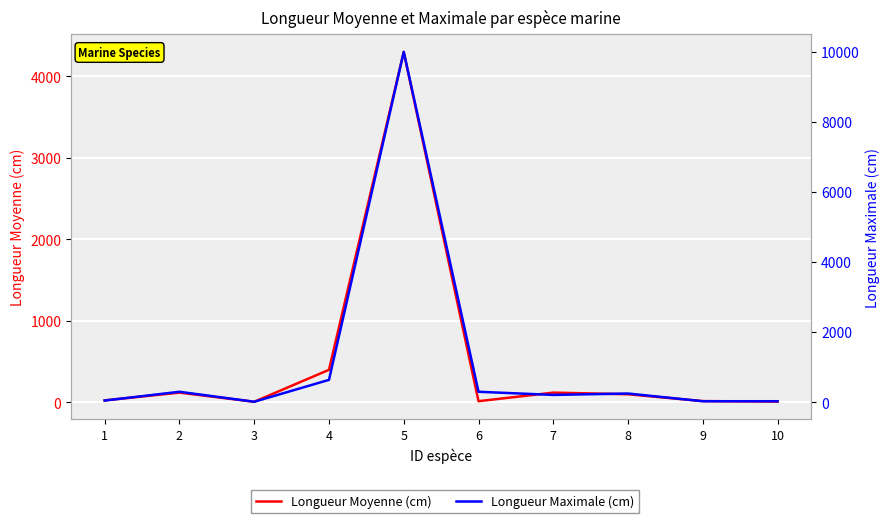

The Longueur Maximale (cm) series shows 30 at 10. True or false?

True